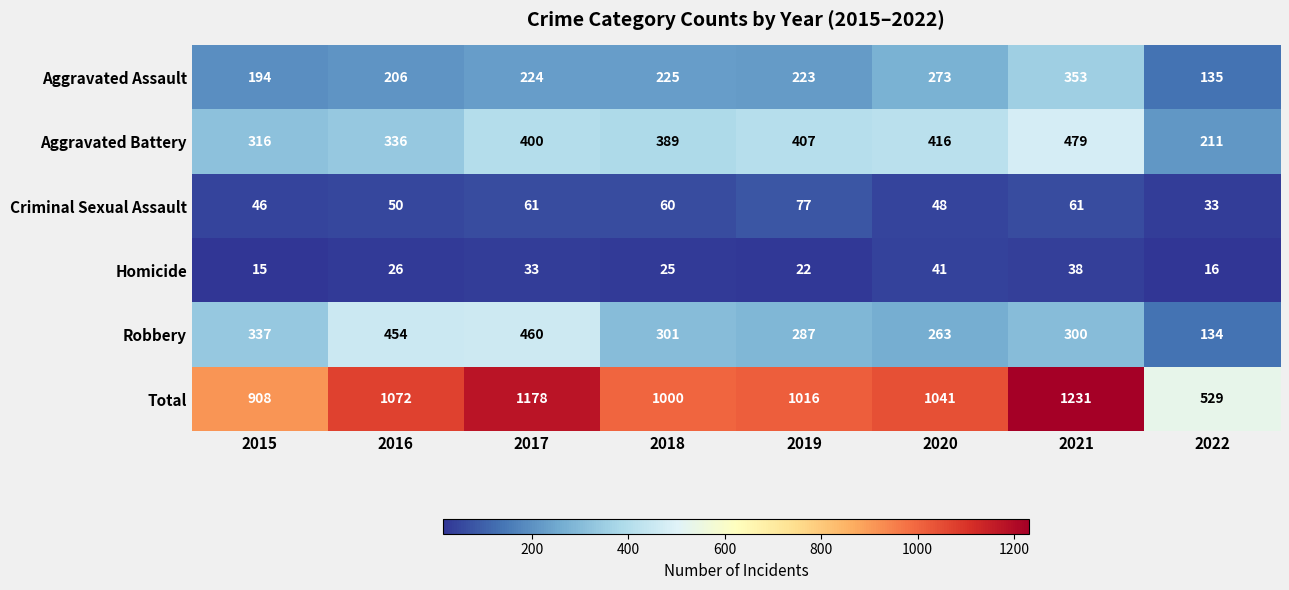

Which label corresponds to the largest value in the chart?

2021